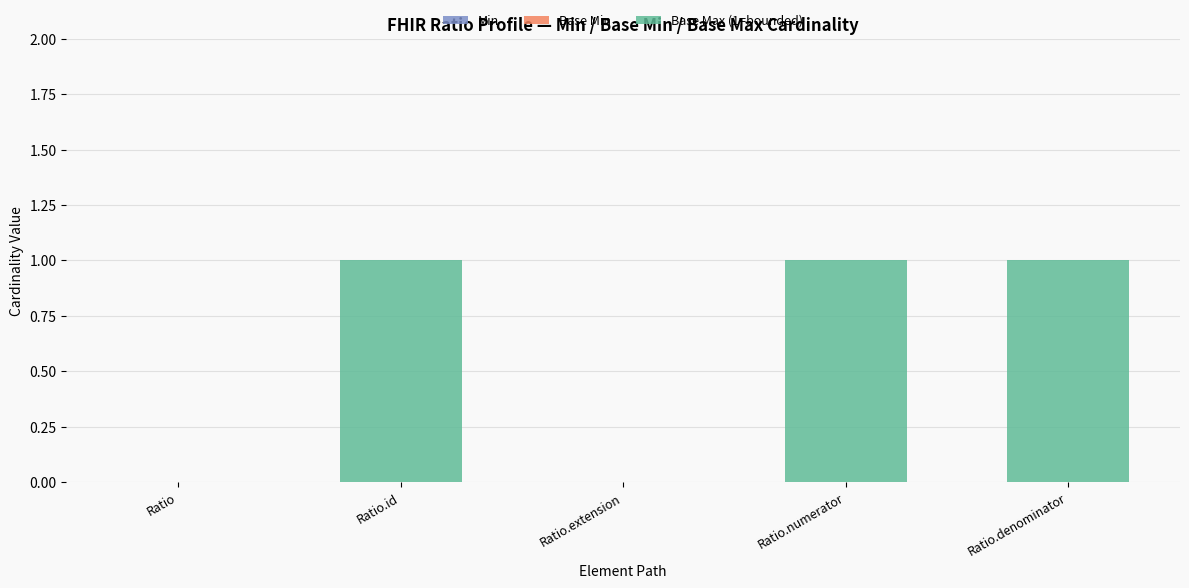

How many categories are shown in the chart?

5